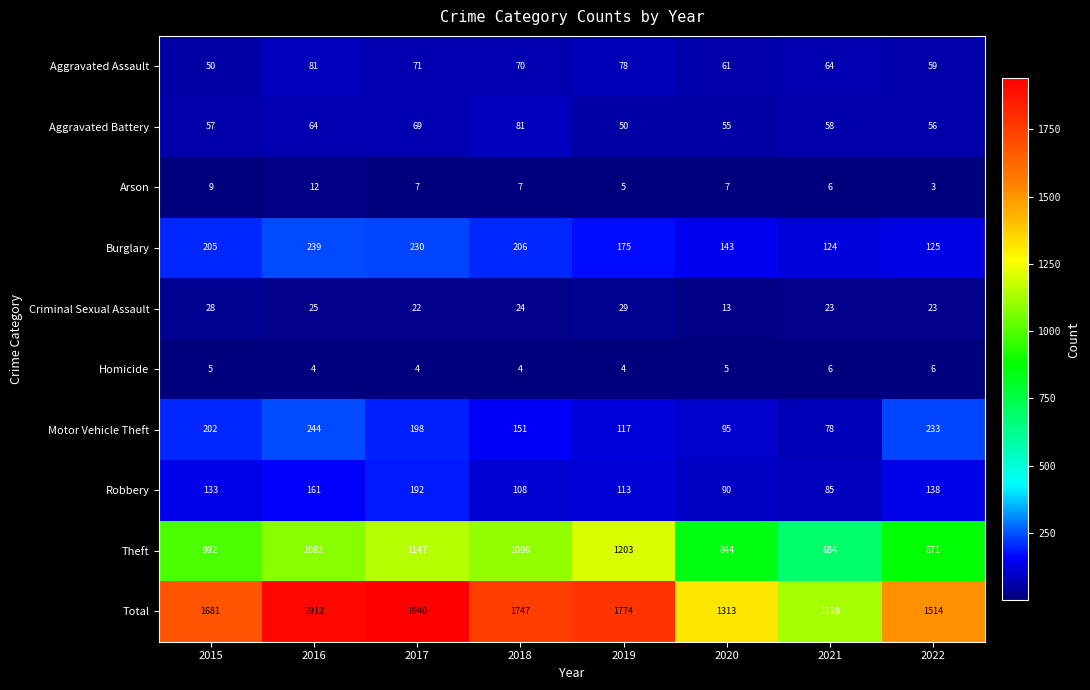

At which label does Robbery reach its minimum?

2021